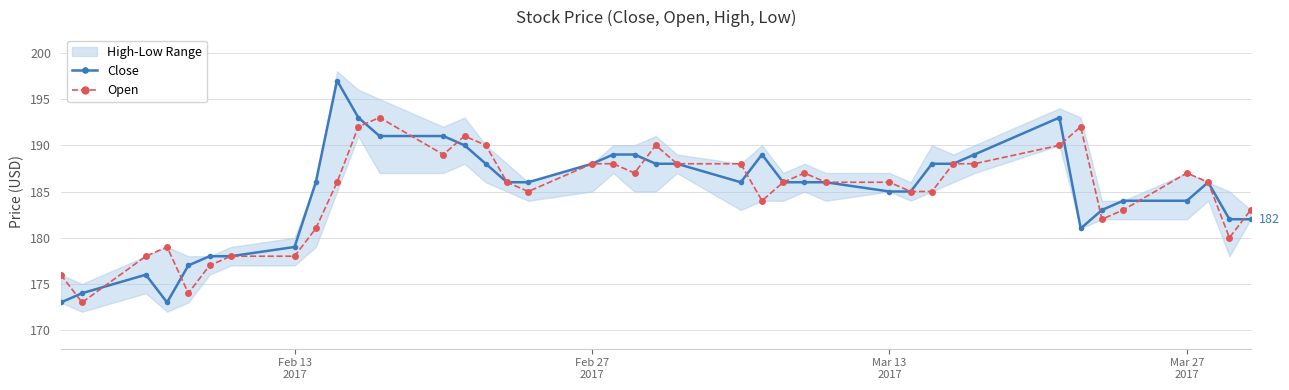

What is the maximum value for Open?

193